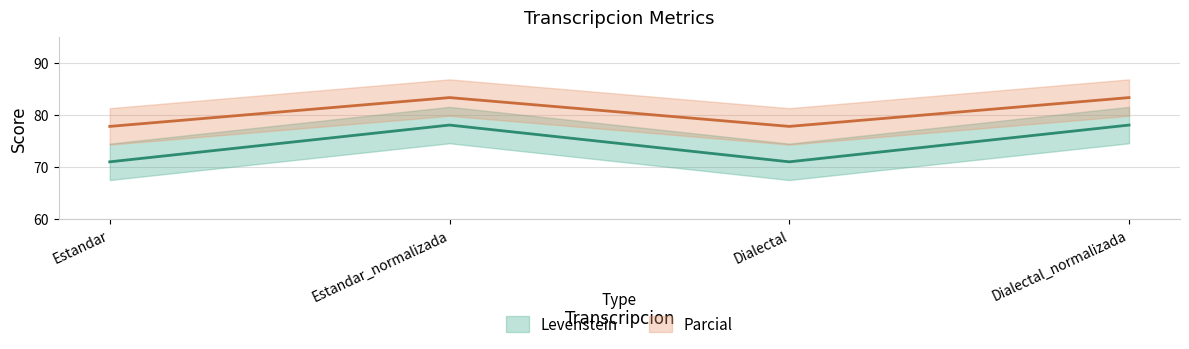

Between Dialectal and Estandar, which is larger?

Dialectal